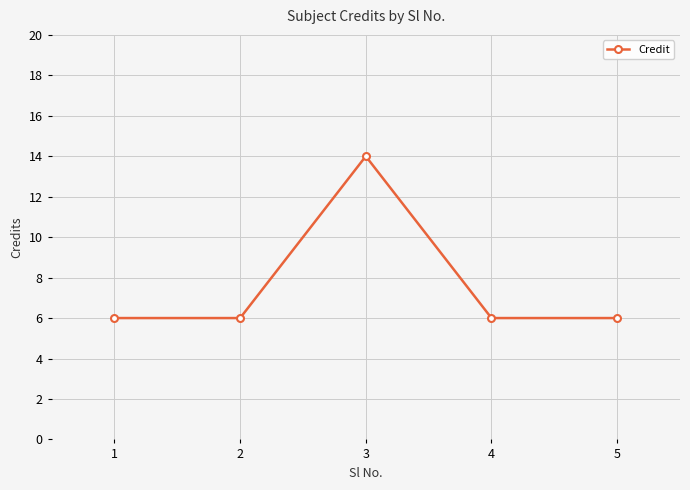

At which category does the data reach its first local peak?

3